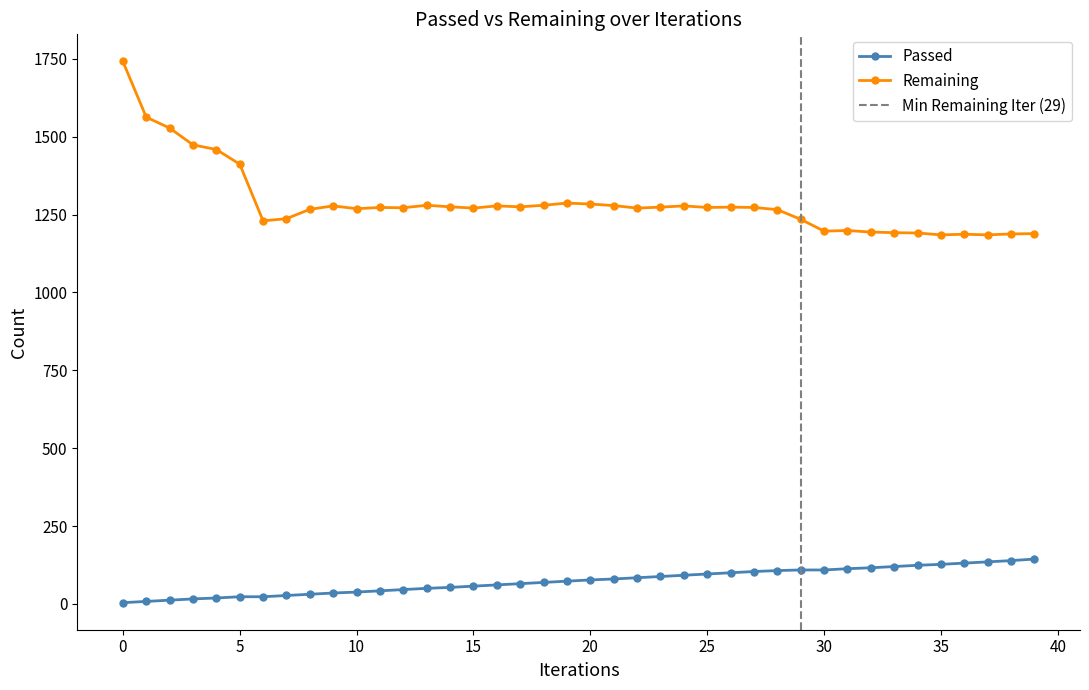

How many values in the Remaining series exceed 1273?

18